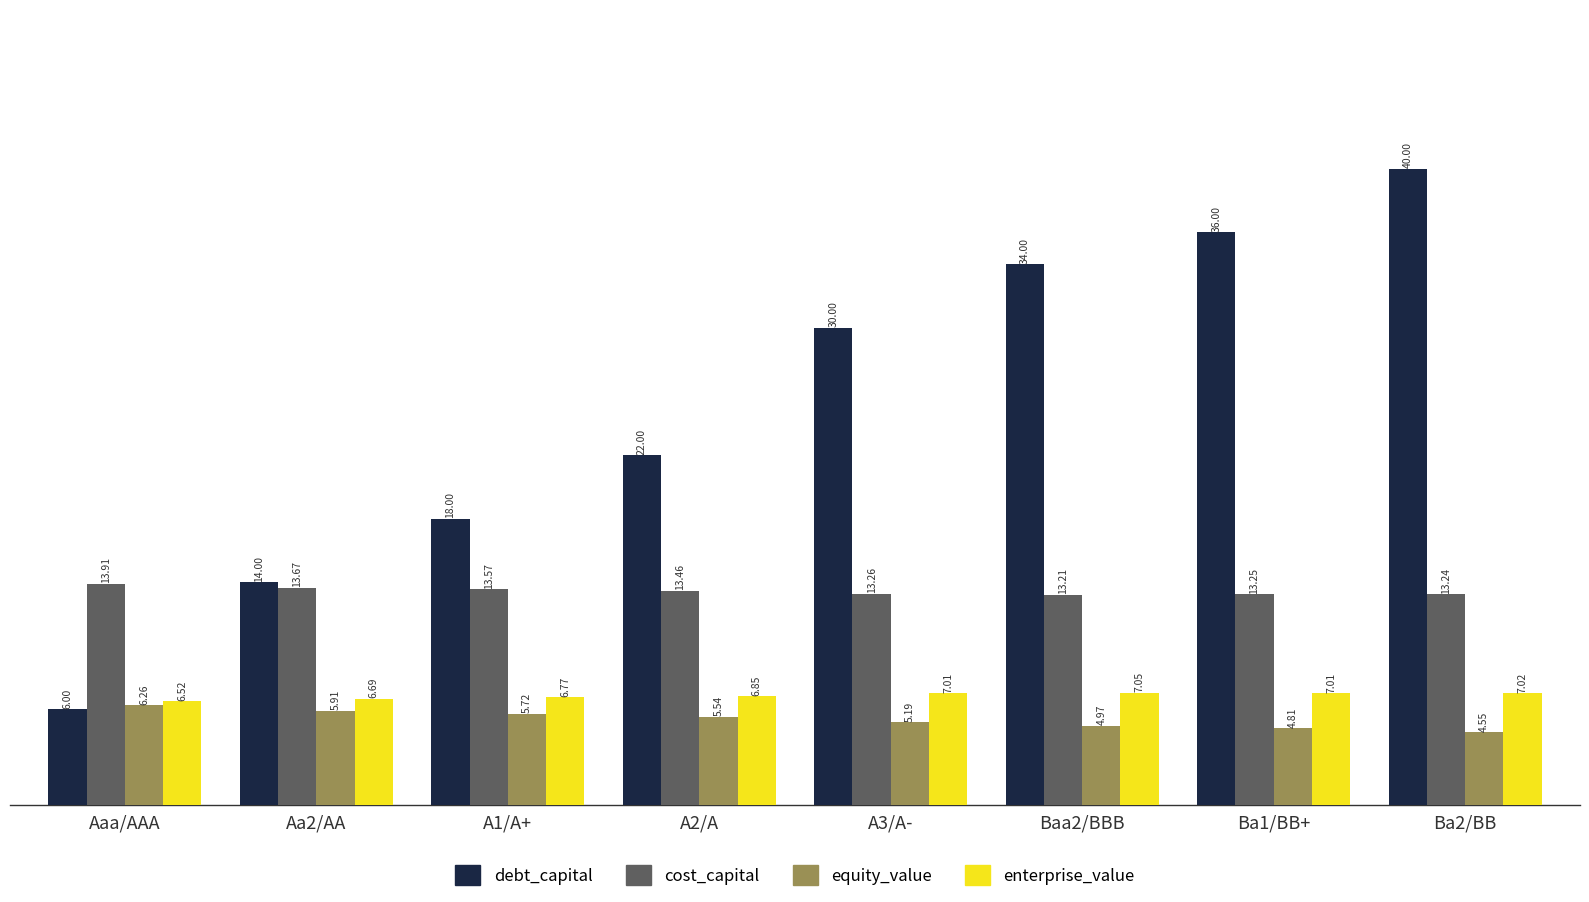

Which series has the largest total across all categories?

debt_capital